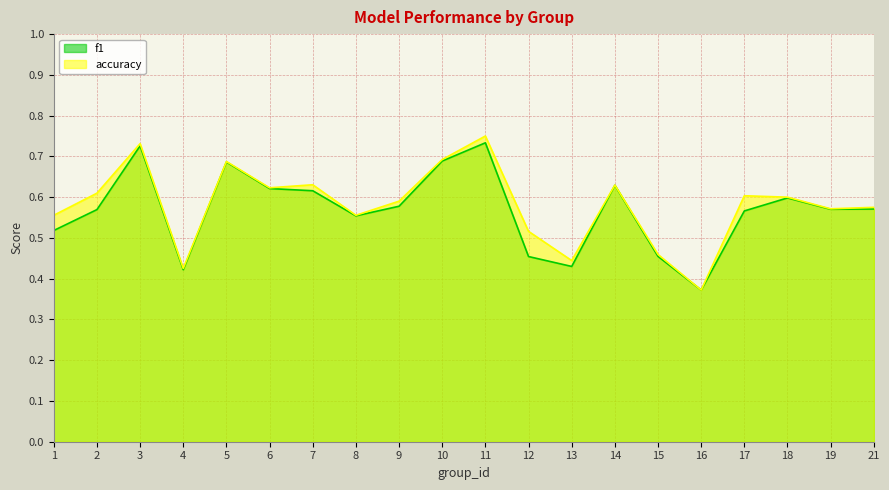

At how many categories does at least one series exceed 0?

20